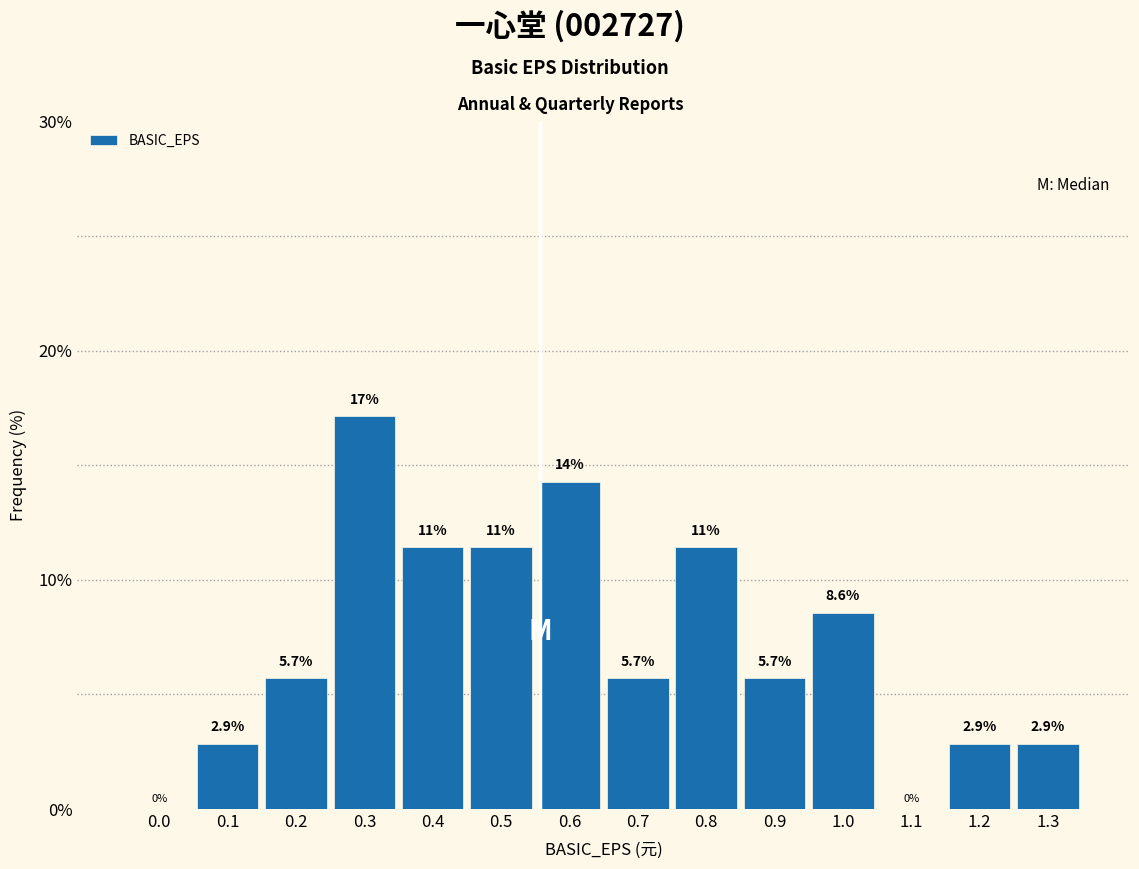

Reading left to right, what are all the values shown in this chart?

0.0=0.0	0.1=2.9	0.2=5.7	0.3=17.1	0.4=11.4	0.5=11.4	0.6=14.3	0.7=5.7	0.8=11.4	0.9=5.7	1.0=8.6	1.1=0.0	1.2=2.9	1.3=2.9